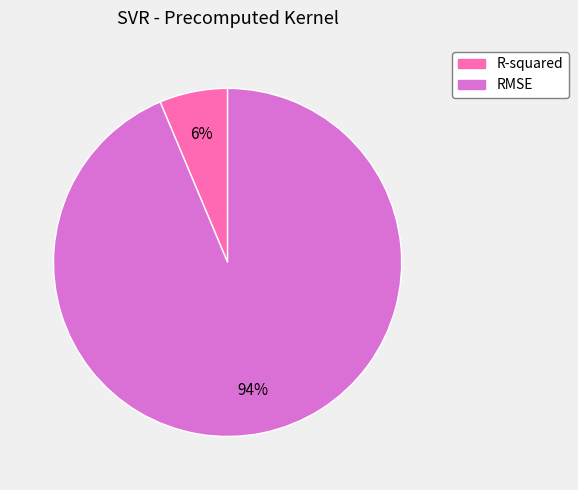

Which category accounts for the majority?

RMSE